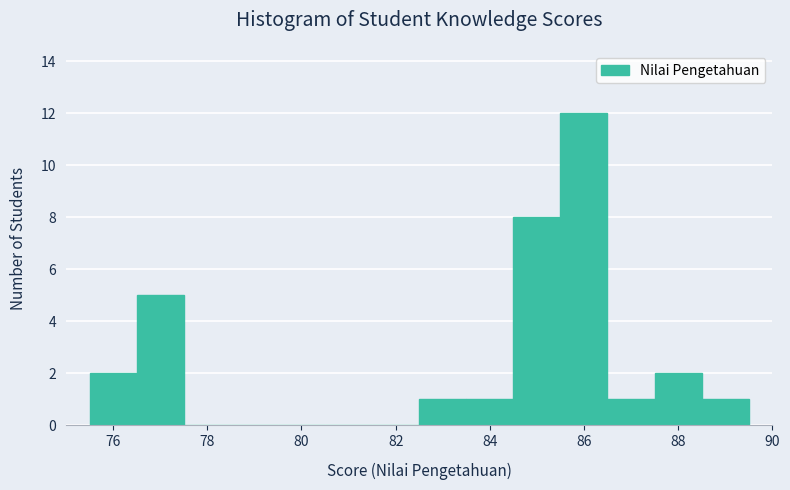

Reading left to right, list every bar in this chart as the range it spans on the x-axis followed by its height. Neither the bar edges nor the heights are printed on the chart, so give them approximately, as read against the axes.

75.5 to 76.5: 2
76.5 to 77.5: 5
77.5 to 78.5: 0
78.5 to 79.5: 0
79.5 to 80.5: 0
80.5 to 81.5: 0
81.5 to 82.5: 0
82.5 to 83.5: 1
83.5 to 84.5: 1
84.5 to 85.5: 8
85.5 to 86.5: 12
86.5 to 87.5: 1
87.5 to 88.5: 2
88.5 to 89.5: 1